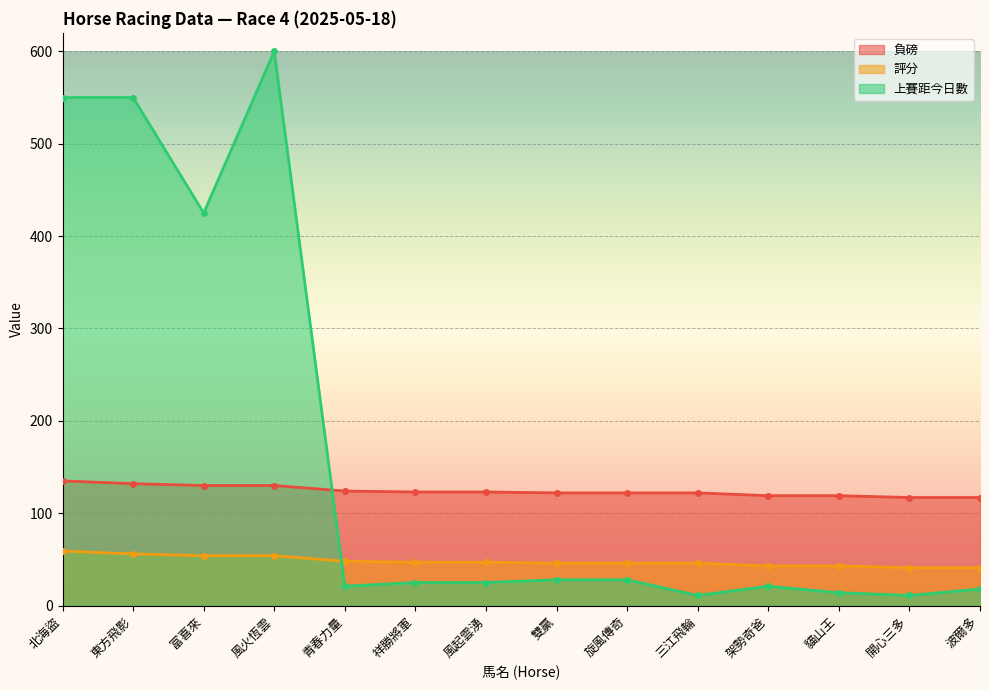

What is the sum of the 評分 values at 開心三多 and 風火恆雲?

95